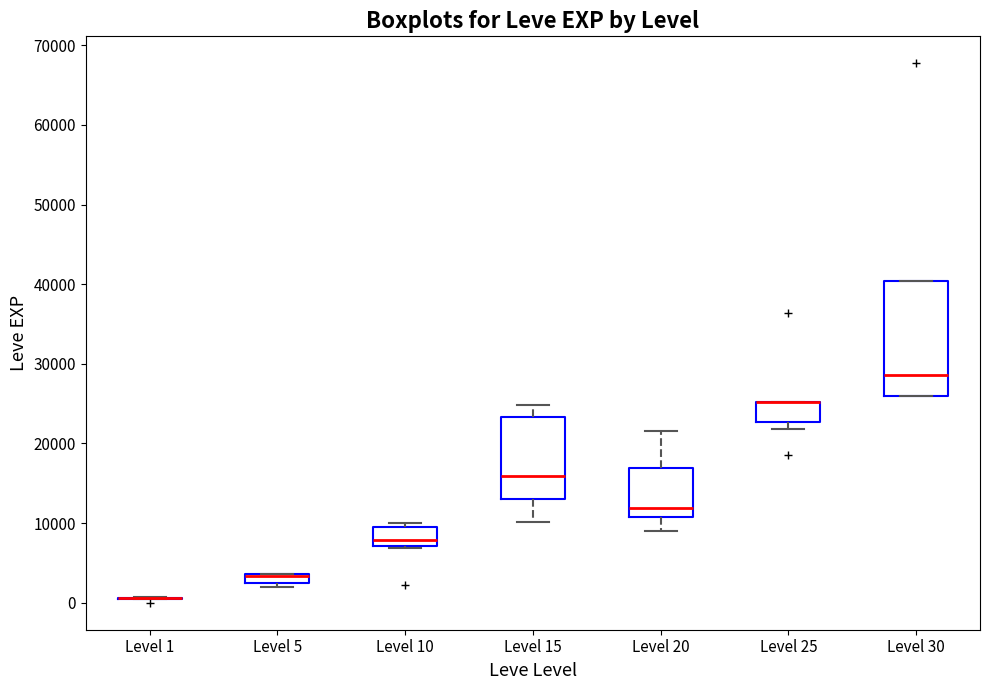

Which box is the tallest, from its lower edge to its upper edge?

Level 30